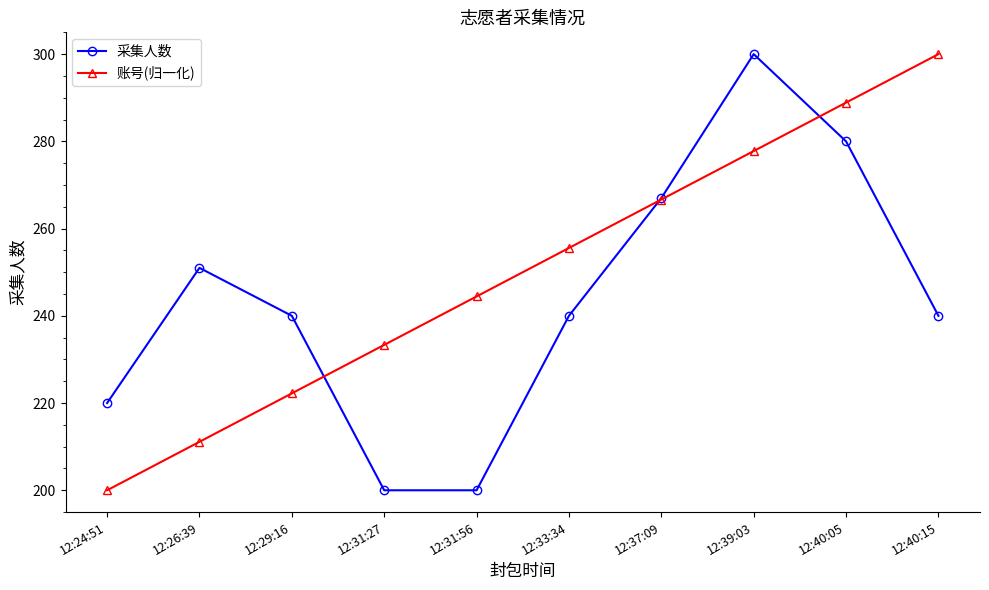

What is the difference between the maximum and second lowest values in the 采集人数 series?

100.0